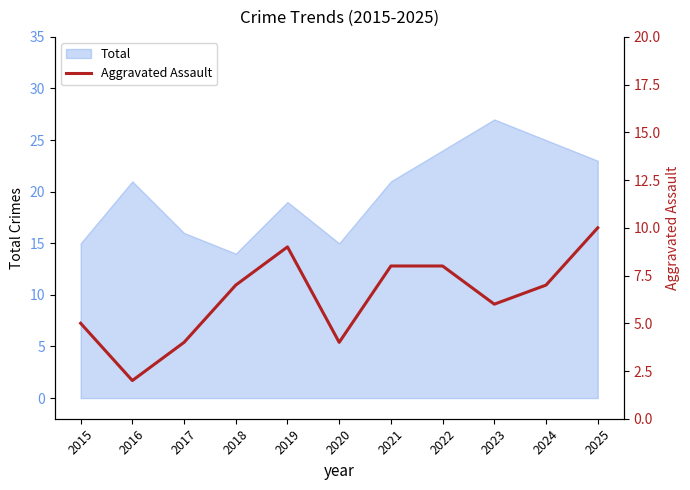

Does the chart have visible grid lines?

No